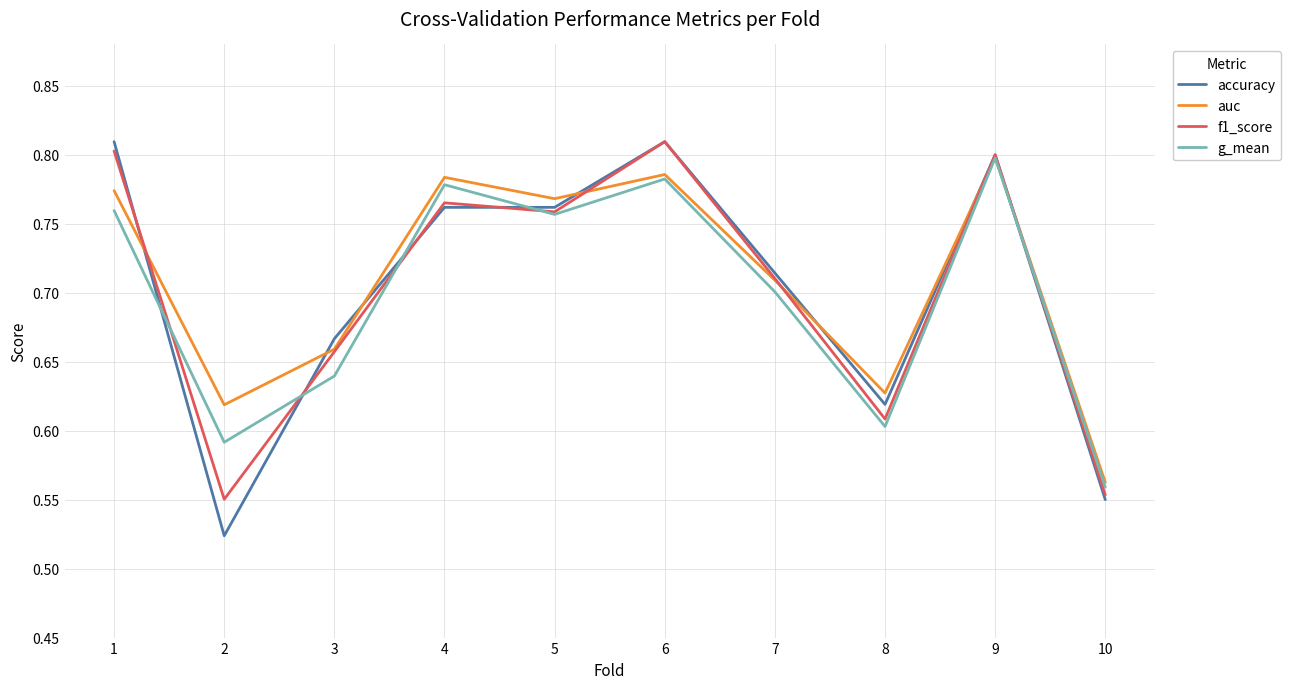

What is the total value across all series at 1?

3.1